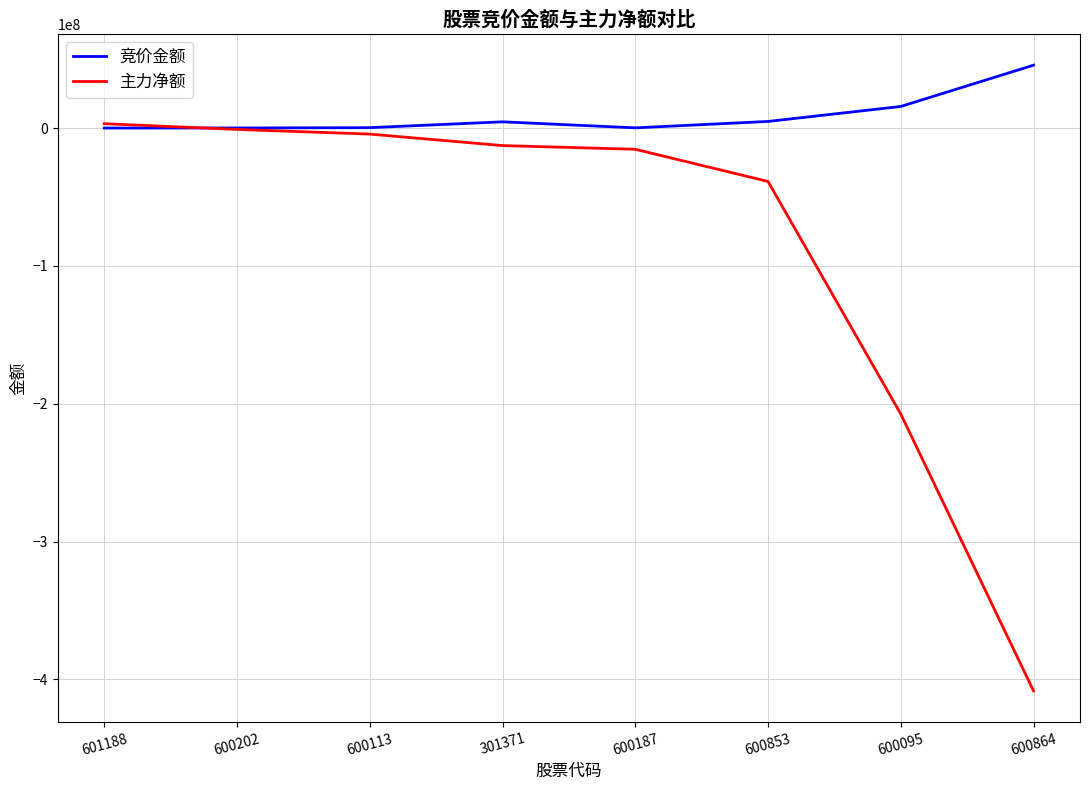

True or false: 主力净额 has a value of -4360641 at 600113.

True